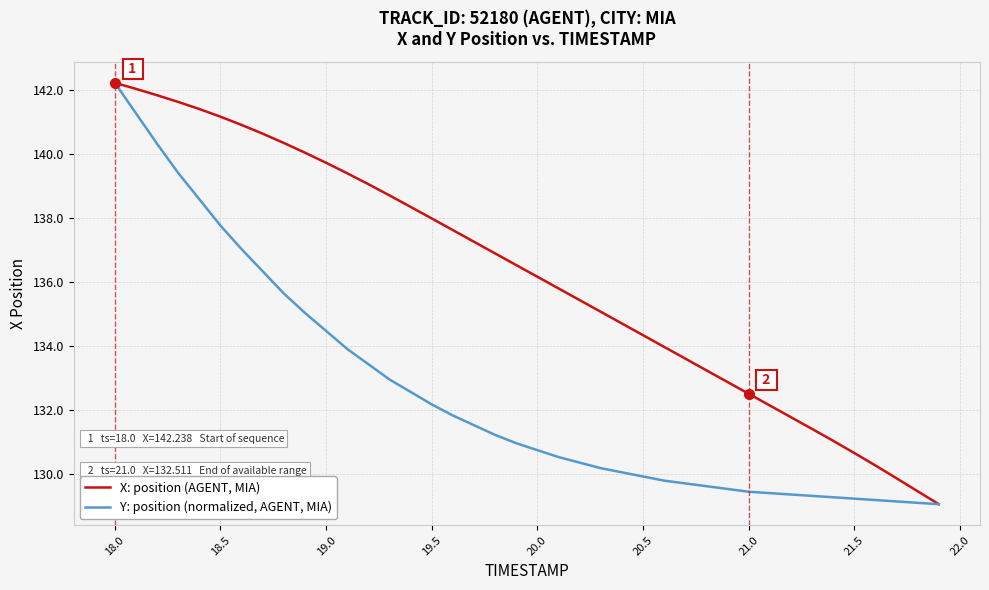

Does the chart display data point markers on the line(s)?

No